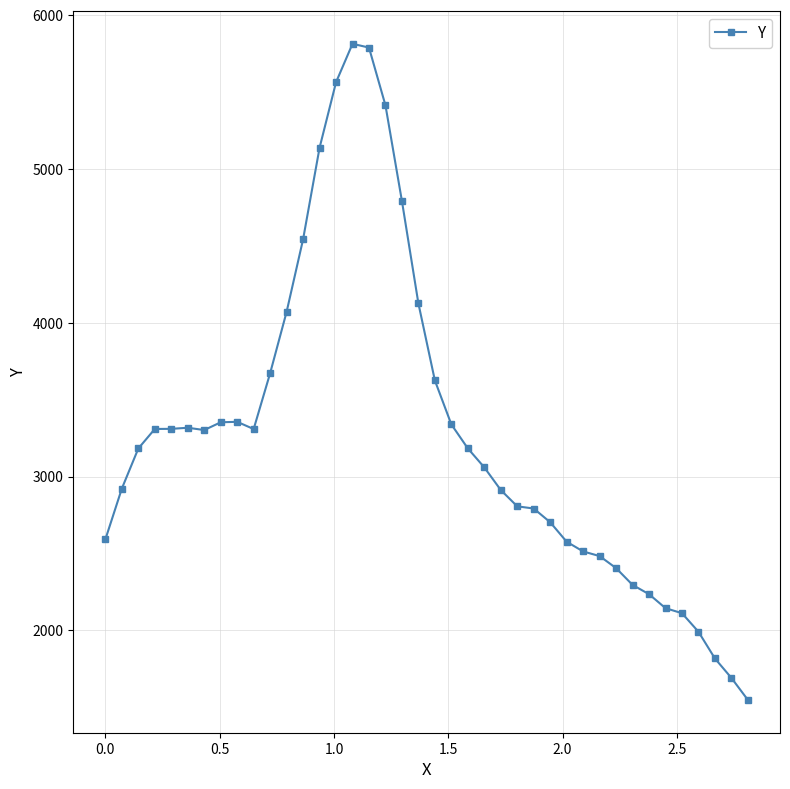

True or false: the data has more than 2 interior local peaks.

True